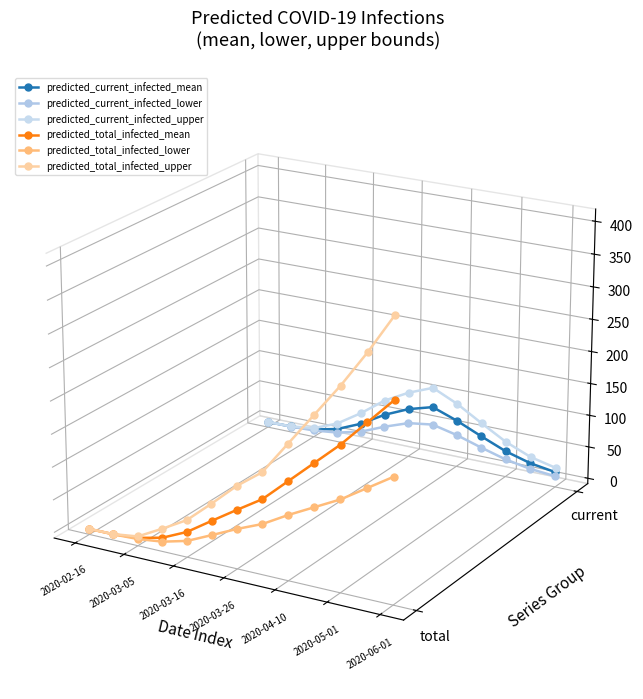

Is this an area chart (filled region under the line)?

No